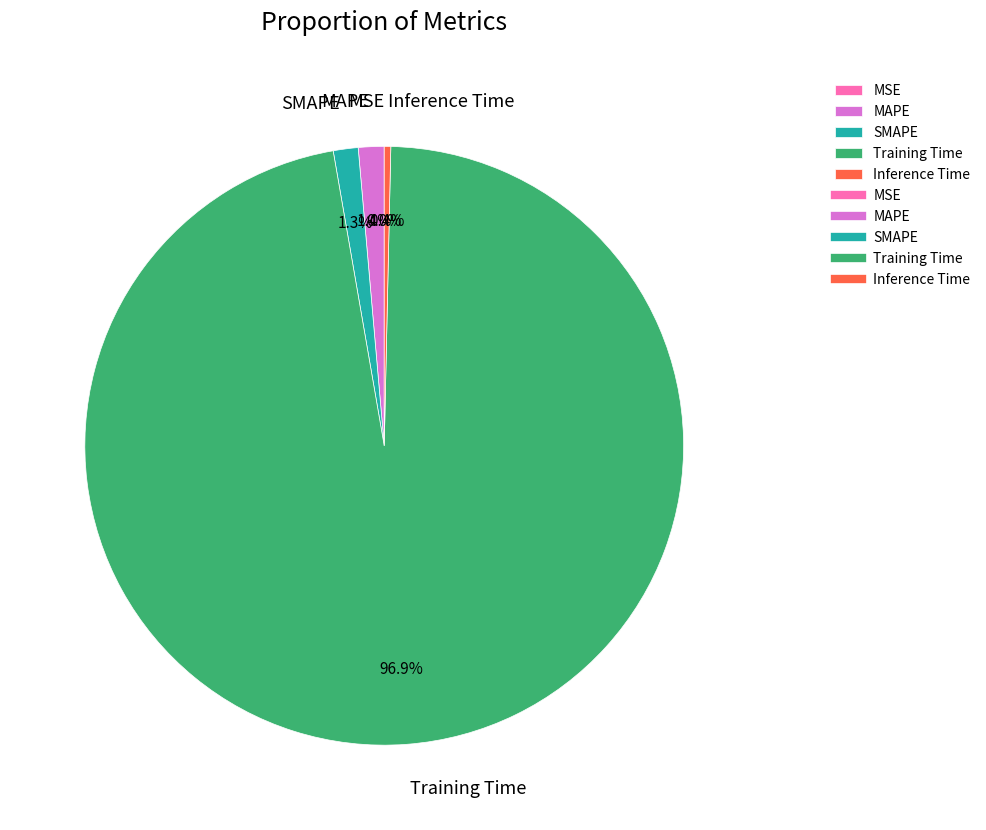

Combined, do Training Time and Inference Time account for over 50%?

Yes